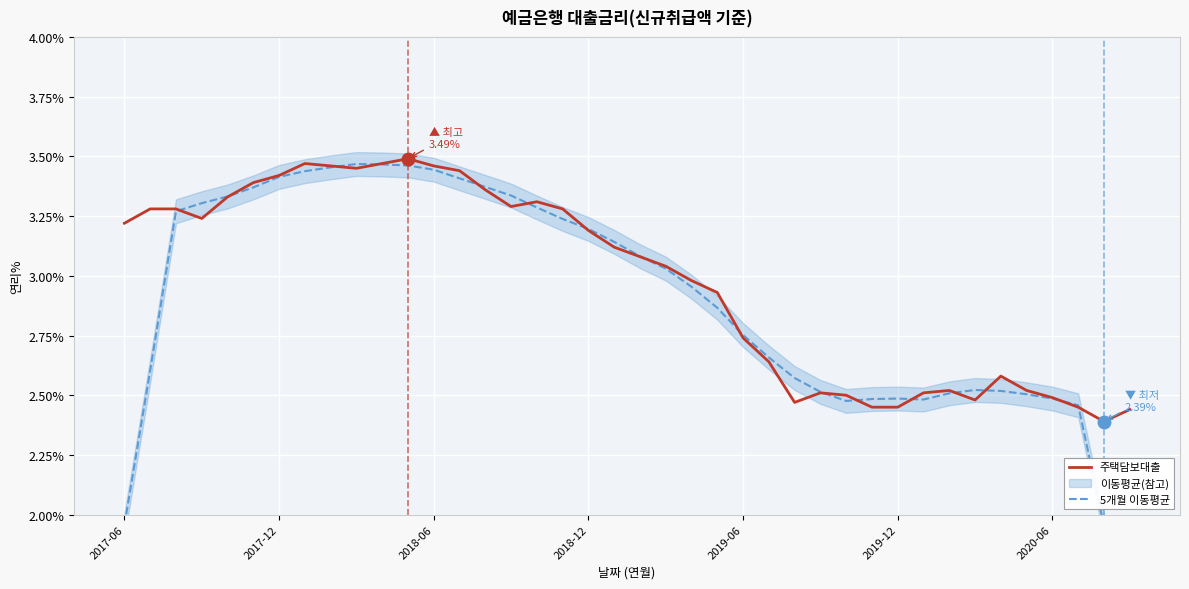

Is it true that 5개월 이동평균 equals 2.5 at 33?

True